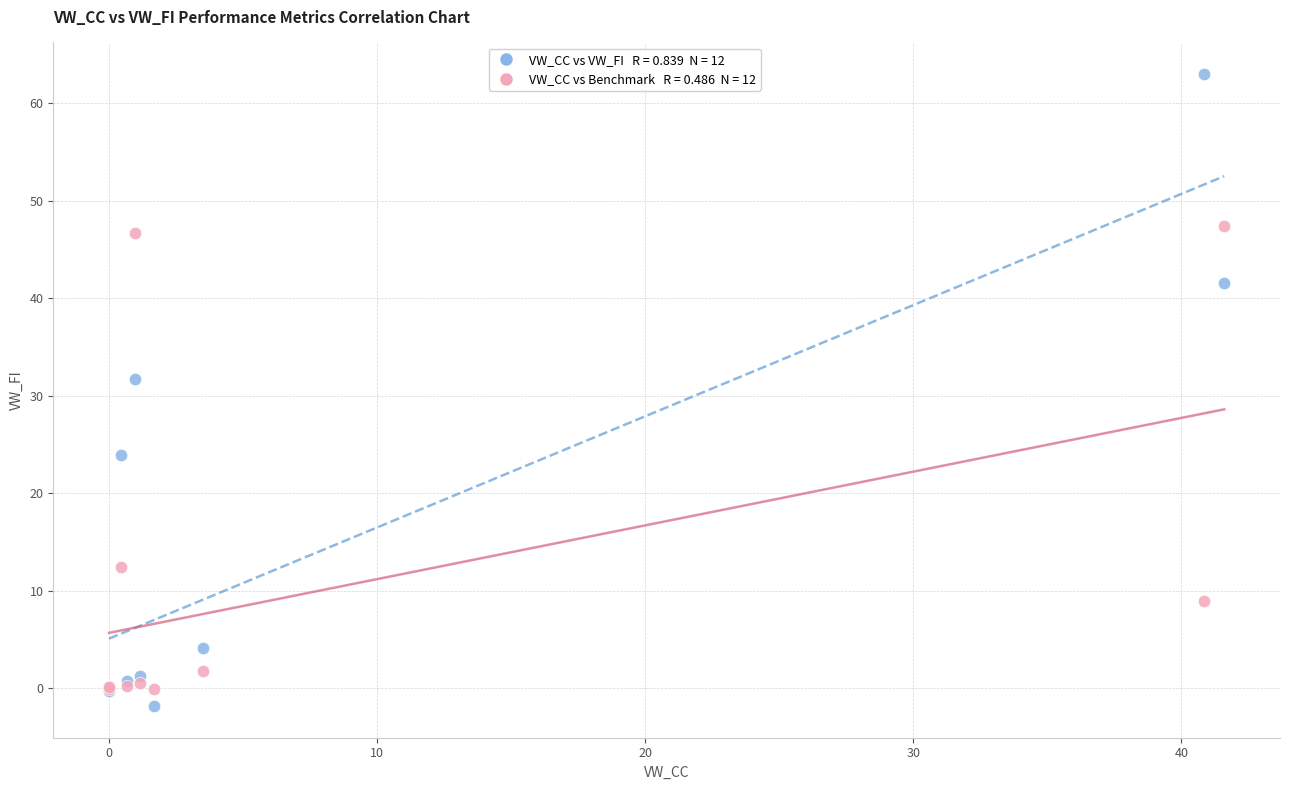

Across all series, what Y value is closest to 30?

31.8